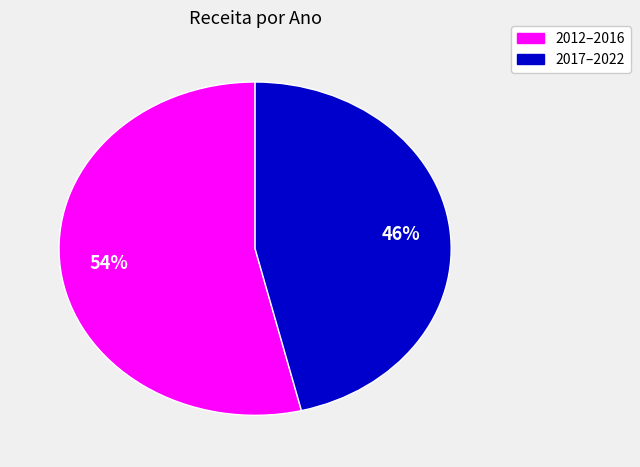

To the nearest percent, what is the difference between the largest and smallest slice percentages?

8%